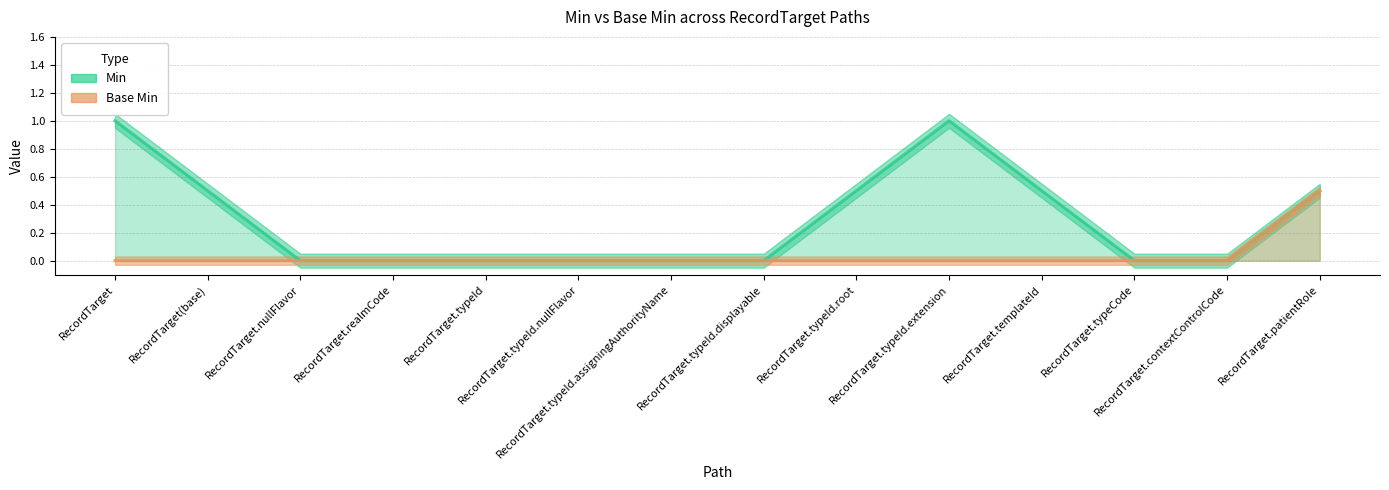

Is it true that the value at RecordTarget is -0.3?

False